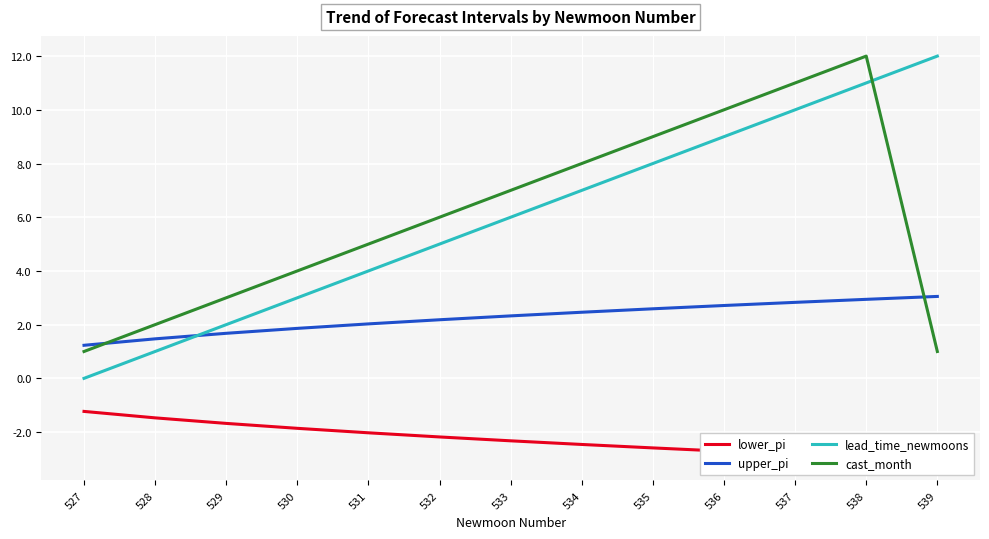

Reading left to right, what are all the values shown in this chart?

lower_pi: 527=-1.2	528=-1.5	529=-1.7	530=-1.9	531=-2.0	532=-2.2	533=-2.3	534=-2.5	535=-2.6	536=-2.7	537=-2.8	538=-2.9	539=-3.1
upper_pi: 527=1.2	528=1.5	529=1.7	530=1.9	531=2.0	532=2.2	533=2.3	534=2.5	535=2.6	536=2.7	537=2.8	538=2.9	539=3.1
lead_time_newmoons: 527=0.0	528=1.0	529=2.0	530=3.0	531=4.0	532=5.0	533=6.0	534=7.0	535=8.0	536=9.0	537=10.0	538=11.0	539=12.0
cast_month: 527=1.0	528=2.0	529=3.0	530=4.0	531=5.0	532=6.0	533=7.0	534=8.0	535=9.0	536=10.0	537=11.0	538=12.0	539=1.0